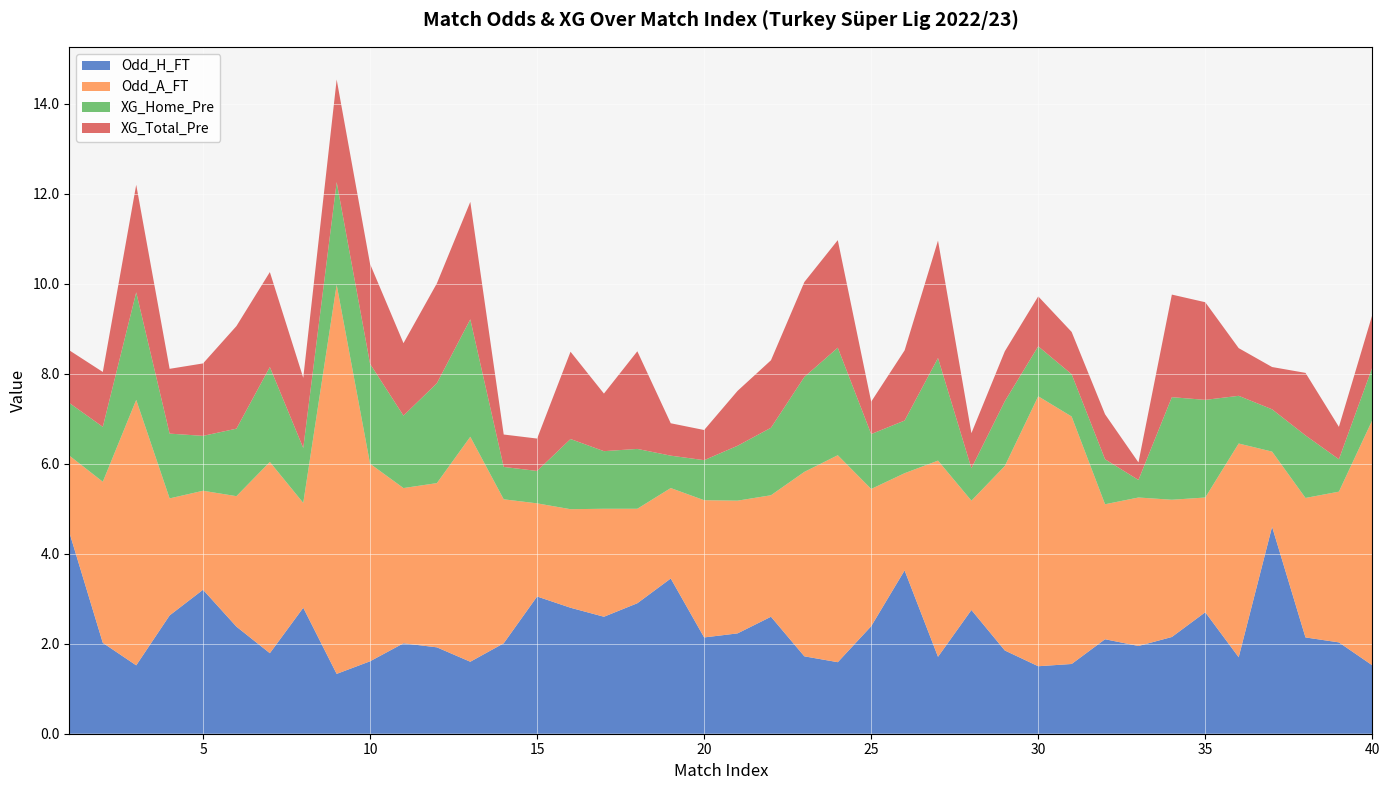

Reading left to right, list all the values displayed in this chart.

Odd_H_FT: 1=4.5	2=2.0	3=1.5	4=2.6	5=3.2	6=2.4	7=1.8	8=2.8	9=1.3	10=1.6	11=2.0	12=1.9	13=1.6	14=2.0	15=3.0	16=2.8	17=2.6	18=2.9	19=3.5	20=2.1	21=2.2	22=2.6	23=1.7	24=1.6	25=2.4	26=3.6	27=1.7	28=2.8	29=1.9	30=1.5	31=1.6	32=2.1	33=1.9	34=2.1	35=2.7	36=1.7	37=4.6	38=2.1	39=2.0	40=1.5
Odd_A_FT: 1=1.7	2=3.6	3=5.9	4=2.6	5=2.2	6=2.9	7=4.2	8=2.3	9=8.7	10=4.4	11=3.5	12=3.6	13=5.0	14=3.2	15=2.1	16=2.2	17=2.4	18=2.1	19=2.0	20=3.0	21=3.0	22=2.7	23=4.1	24=4.6	25=3.0	26=2.2	27=4.4	28=2.4	29=4.1	30=6.0	31=5.5	32=3.0	33=3.3	34=3.0	35=2.5	36=4.8	37=1.7	38=3.1	39=3.4	40=5.5
XG_Home_Pre: 1=1.2	2=1.2	3=2.4	4=1.4	5=1.2	6=1.5	7=2.1	8=1.2	9=2.3	10=2.2	11=1.6	12=2.2	13=2.6	14=0.7	15=0.7	16=1.6	17=1.3	18=1.3	19=0.7	20=0.9	21=1.2	22=1.5	23=2.1	24=2.4	25=1.2	26=1.2	27=2.3	28=0.7	29=1.4	30=1.1	31=0.9	32=1.0	33=0.4	34=2.3	35=2.2	36=1.1	37=0.9	38=1.4	39=0.7	40=1.2
XG_Total_Pre: 1=1.2	2=1.2	3=2.4	4=1.4	5=1.6	6=2.3	7=2.1	8=1.6	9=2.3	10=2.2	11=1.6	12=2.2	13=2.6	14=0.7	15=0.7	16=1.9	17=1.3	18=2.2	19=0.7	20=0.7	21=1.2	22=1.5	23=2.1	24=2.4	25=0.7	26=1.6	27=2.6	28=0.8	29=1.1	30=1.1	31=0.9	32=1.0	33=0.4	34=2.3	35=2.2	36=1.1	37=0.9	38=1.4	39=0.7	40=1.2